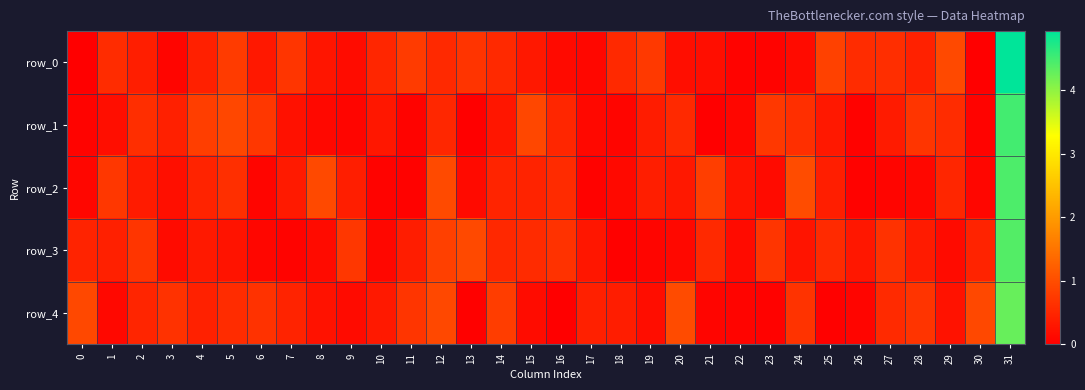

Reading left to right, list all the values displayed in this chart.

row_0: 0=0.0	1=0.6	2=0.4	3=0.1	4=0.4	5=0.8	6=0.3	7=0.7	8=0.3	9=0.2	10=0.5	11=0.8	12=0.5	13=0.7	14=0.5	15=0.3	16=0.1	17=0.1	18=0.5	19=0.7	20=0.2	21=0.2	22=0.1	23=0.1	24=0.2	25=0.8	26=0.6	27=0.6	28=0.4	29=0.9	30=0.0	31=4.9
row_1: 0=0.1	1=0.2	2=0.6	3=0.4	4=0.8	5=0.9	6=0.7	7=0.2	8=0.1	9=0.1	10=0.3	11=0.1	12=0.5	13=0.0	14=0.3	15=0.9	16=0.5	17=0.1	18=0.1	19=0.4	20=0.5	21=0.0	22=0.1	23=0.7	24=0.6	25=0.3	26=0.0	27=0.4	28=0.7	29=0.6	30=0.1	31=4.5
row_2: 0=0.1	1=0.7	2=0.4	3=0.2	4=0.5	5=0.6	6=0.1	7=0.3	8=0.9	9=0.4	10=0.1	11=0.0	12=1.0	13=0.1	14=0.5	15=0.5	16=0.6	17=0.0	18=0.1	19=0.4	20=0.3	21=0.8	22=0.3	23=0.2	24=1.0	25=0.4	26=0.0	27=0.1	28=0.1	29=0.5	30=0.1	31=4.4
row_3: 0=0.5	1=0.4	2=0.7	3=0.1	4=0.3	5=0.3	6=0.1	7=0.1	8=0.2	9=0.7	10=0.1	11=0.4	12=0.8	13=1.0	14=0.5	15=0.6	16=0.6	17=0.3	18=0.0	19=0.1	20=0.1	21=0.5	22=0.1	23=0.7	24=0.3	25=0.6	26=0.3	27=0.6	28=0.4	29=0.2	30=0.5	31=4.4
row_4: 0=0.9	1=0.1	2=0.5	3=0.6	4=0.4	5=0.6	6=0.7	7=0.5	8=0.2	9=0.2	10=0.3	11=0.7	12=0.9	13=0.0	14=0.8	15=0.2	16=0.0	17=0.4	18=0.4	19=0.2	20=1.0	21=0.1	22=0.1	23=0.0	24=0.7	25=0.0	26=0.1	27=0.6	28=0.7	29=0.2	30=0.9	31=4.3